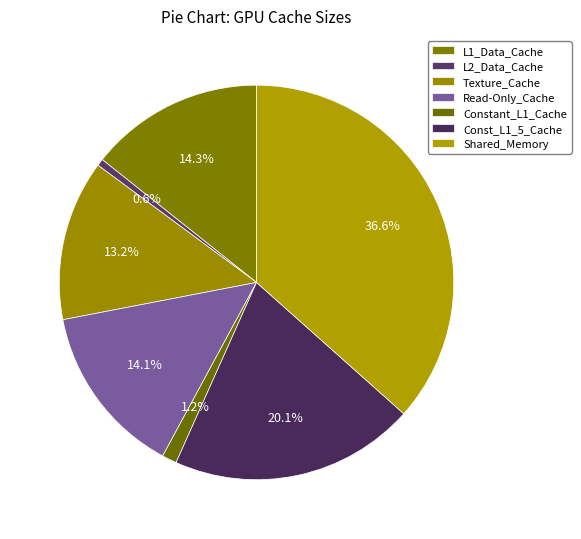

Is there any slice that represents more than half of the pie?

No